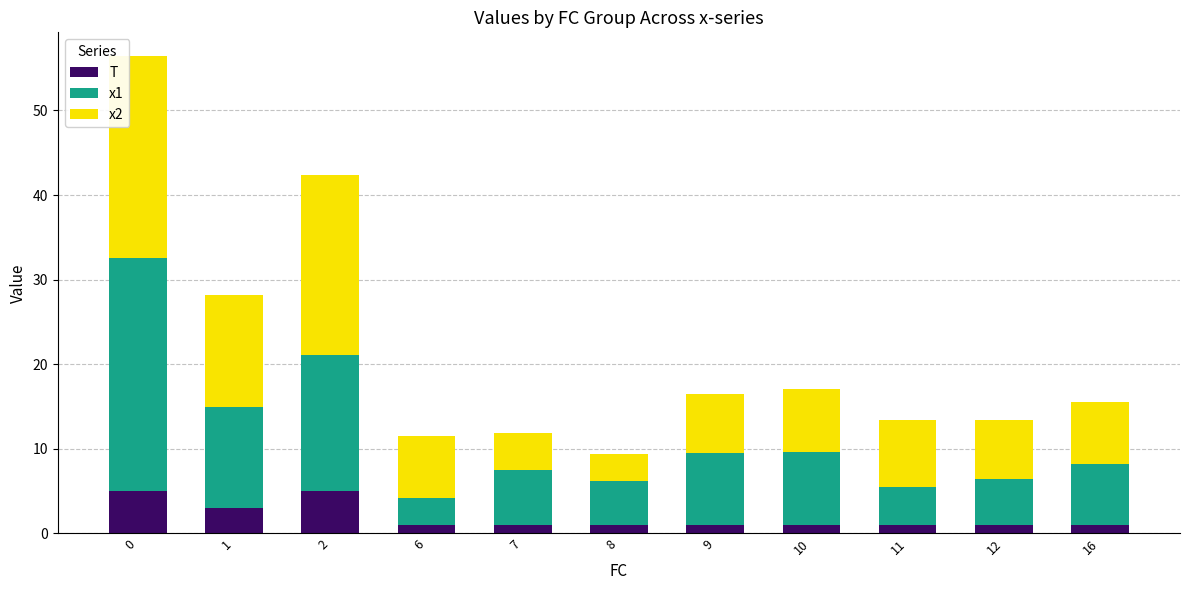

Does the chart contain any negative values?

No